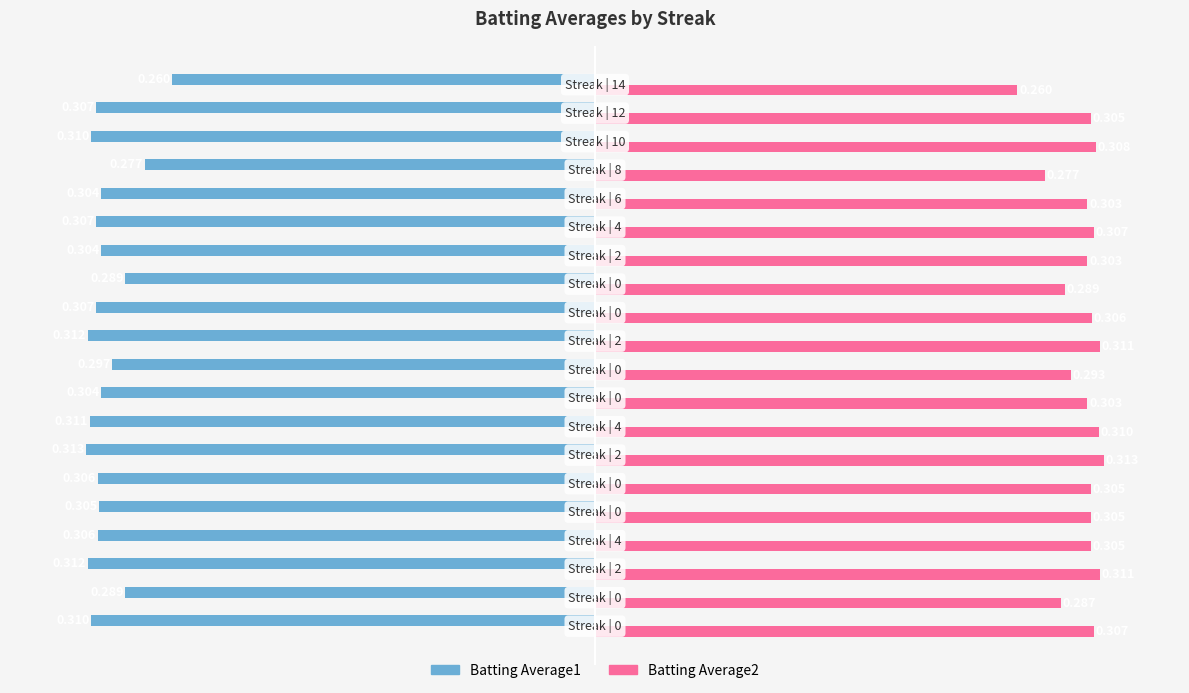

What are all the series names shown in the legend?

Batting Average1, Batting Average2